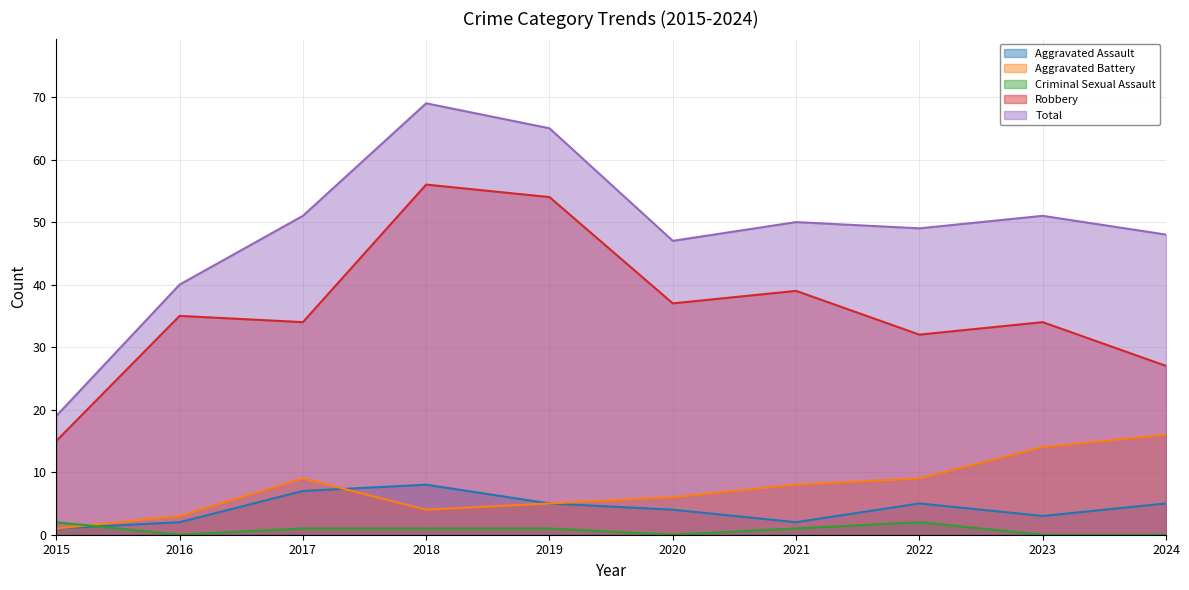

Rank the series at 2018 from highest to lowest value.

Total, Robbery, Aggravated Assault, Aggravated Battery, Criminal Sexual Assault